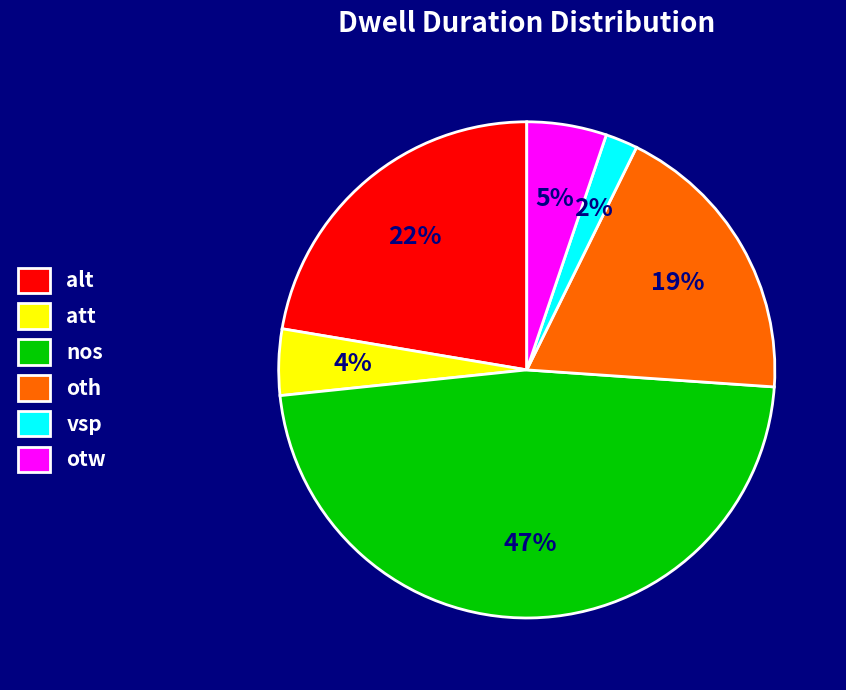

Which has a higher value, alt or oth?

alt